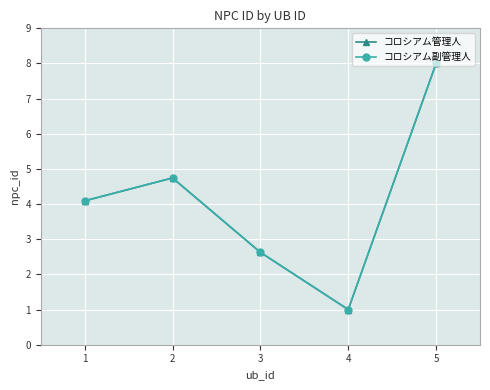

True or false: コロシアム管理人 and コロシアム副管理人 cross at least once.

False